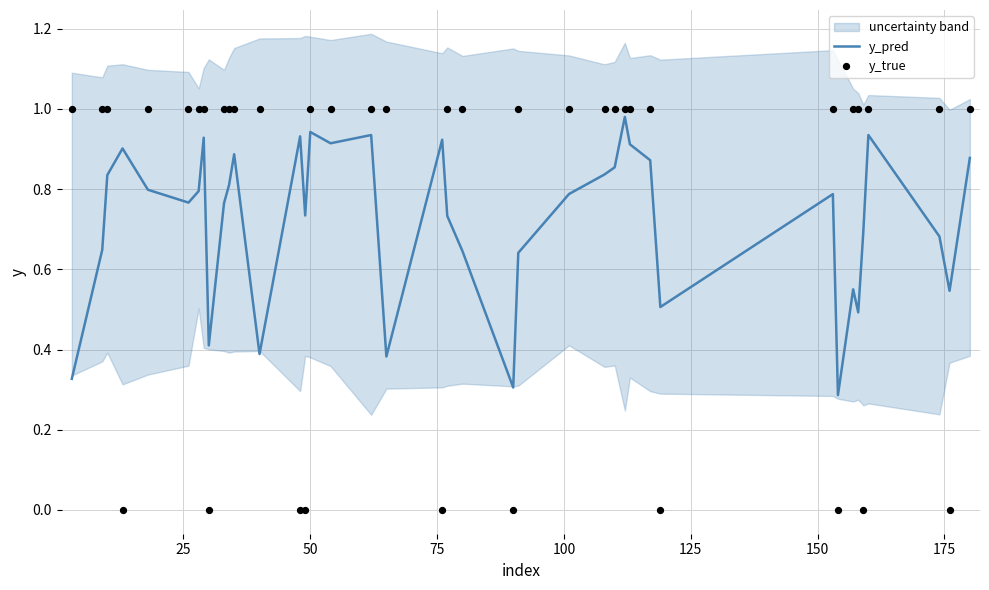

What are all the series names shown in the legend?

y_pred, y_true